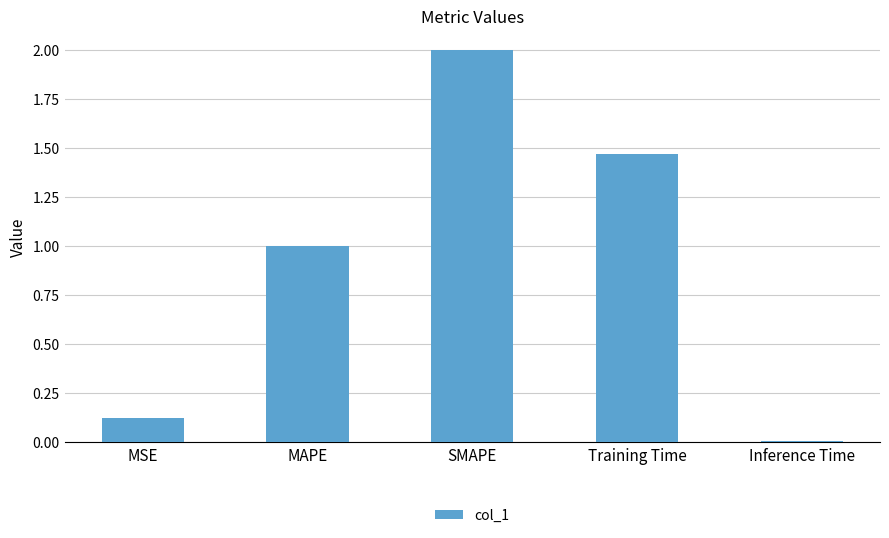

True or false: the data shows 1.3 at MAPE.

False